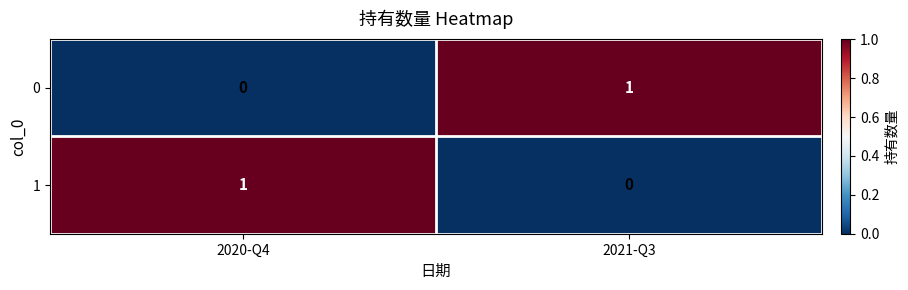

The 0 series shows 0 at 2020-Q4. True or false?

True